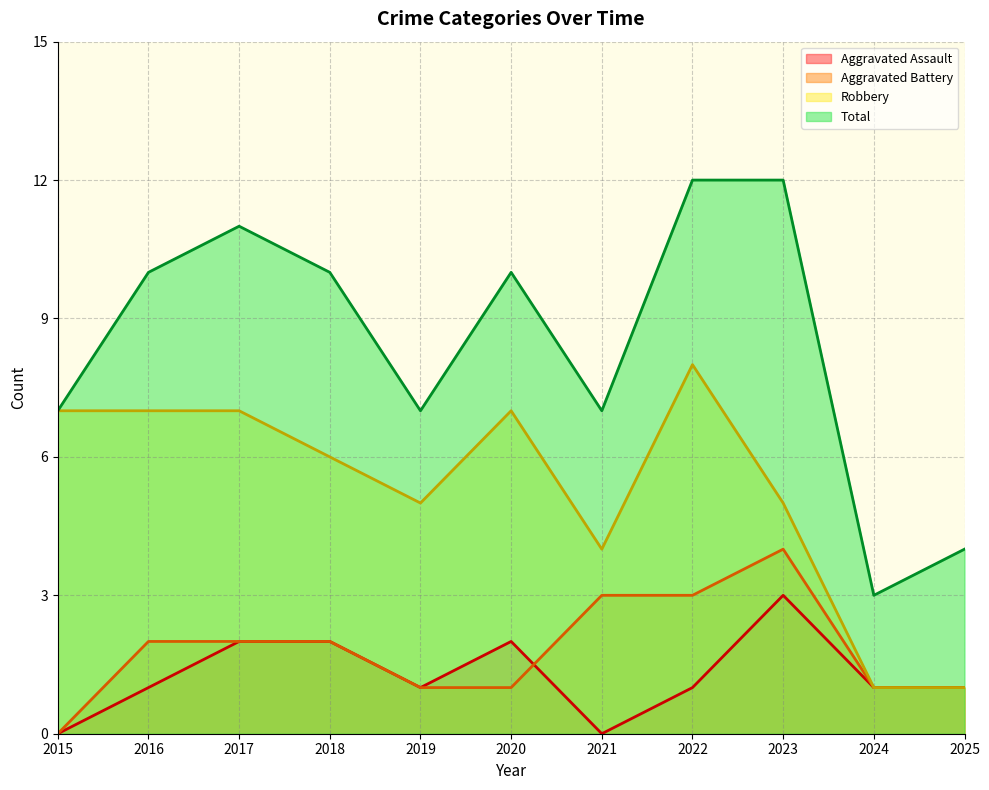

True or false: Aggravated Assault and Robbery cross at least once.

False